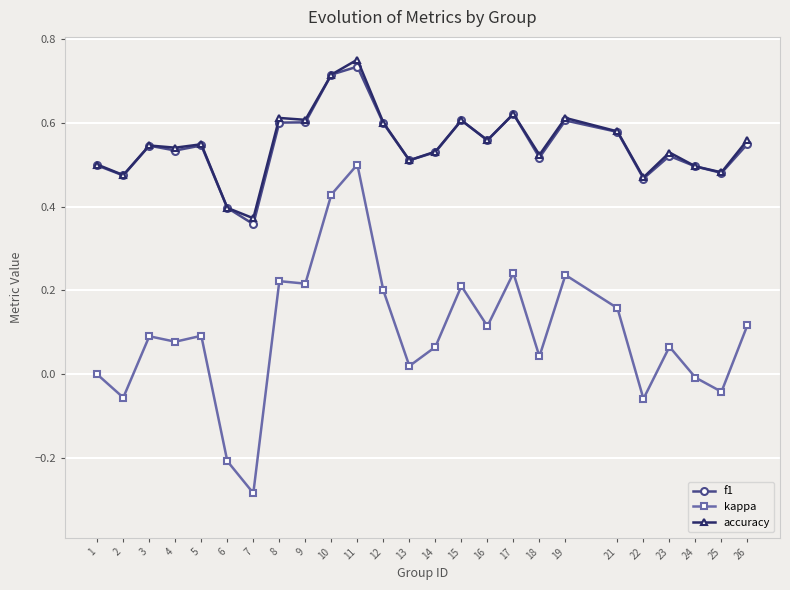

What is the value of the kappa point at the 19th from the left?

0.2